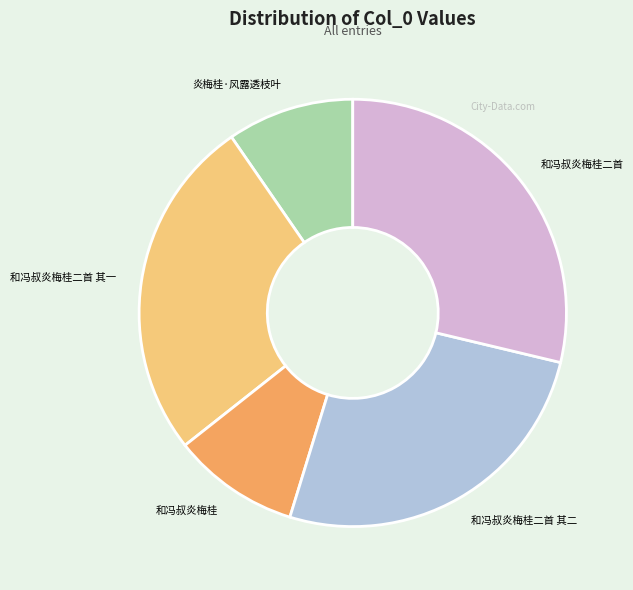

Is it true that 和冯叔炎梅桂二首 其二 is 26% of the pie?

True